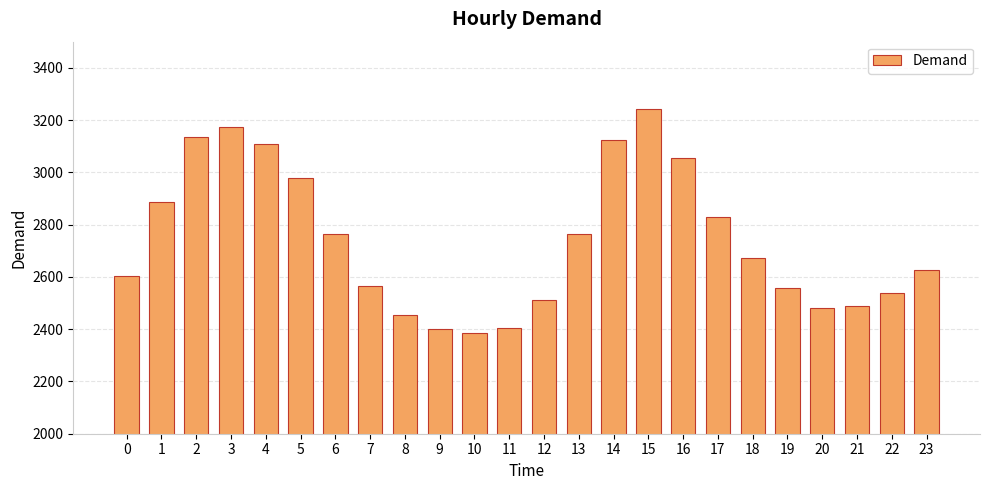

Which label corresponds to the largest value in the chart?

15